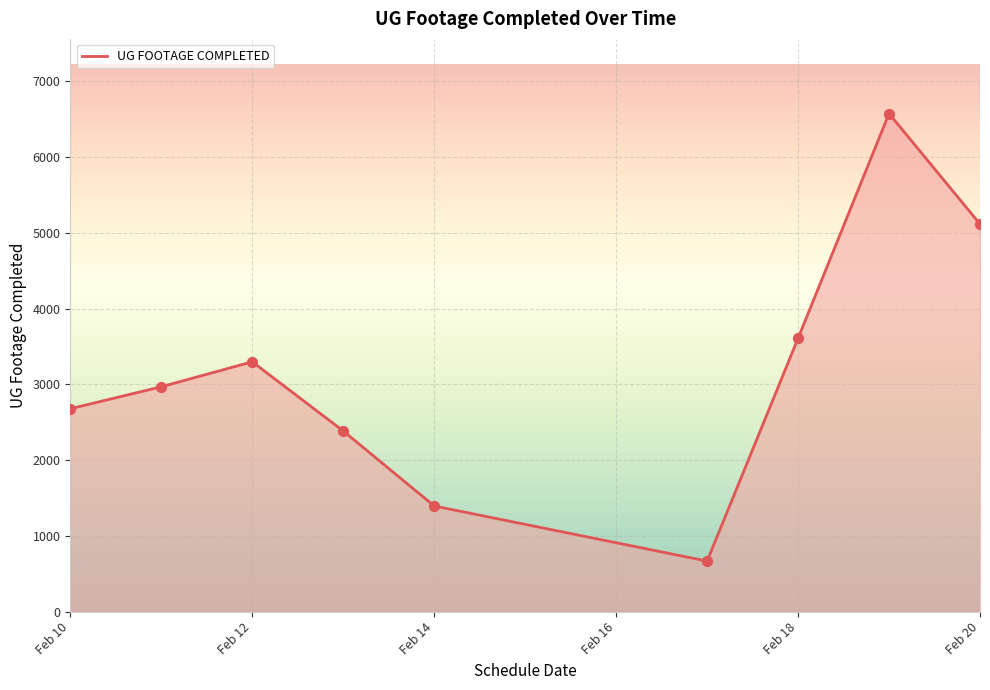

What is the greatest value displayed?

6573